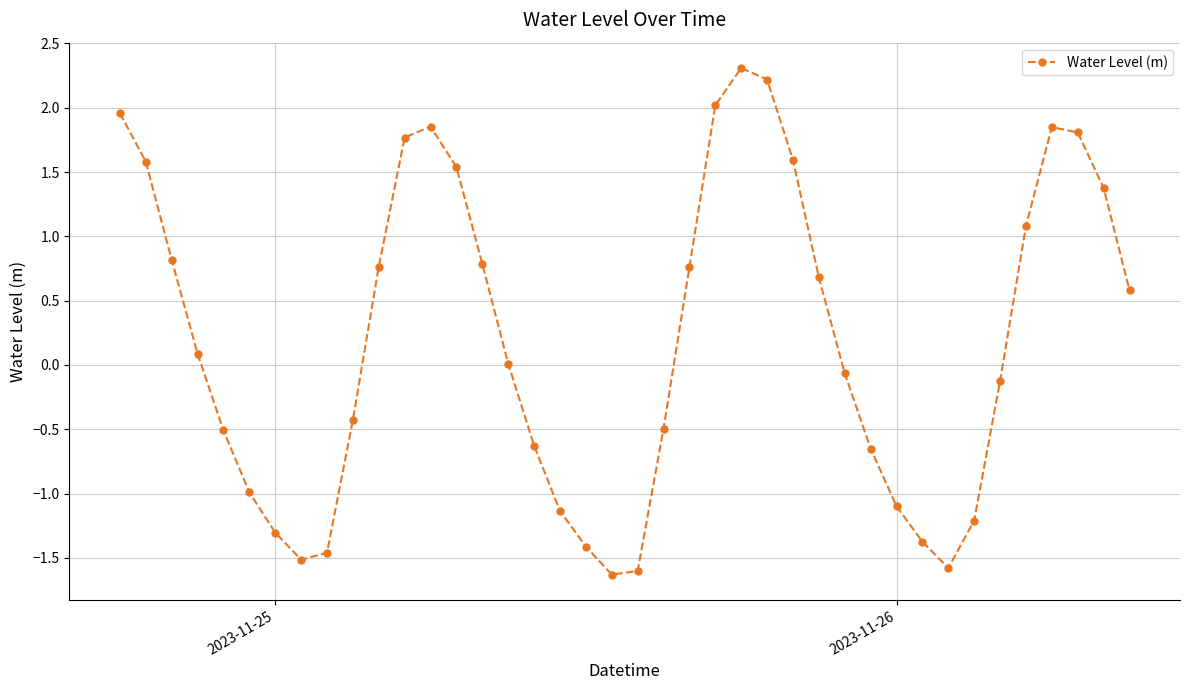

What is the smallest value displayed?

-1.6